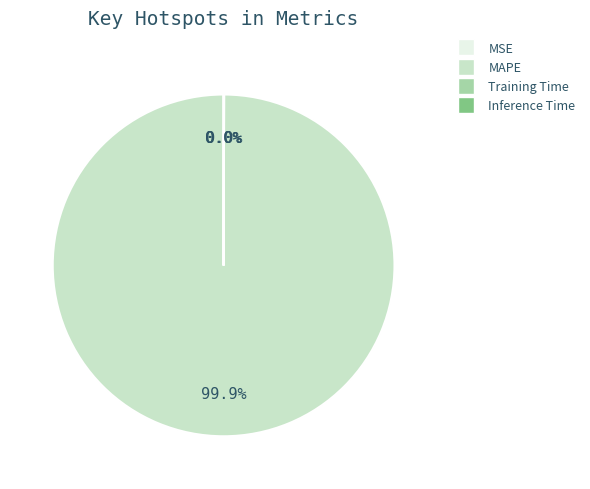

Which slice represents more than half of the pie?

MAPE